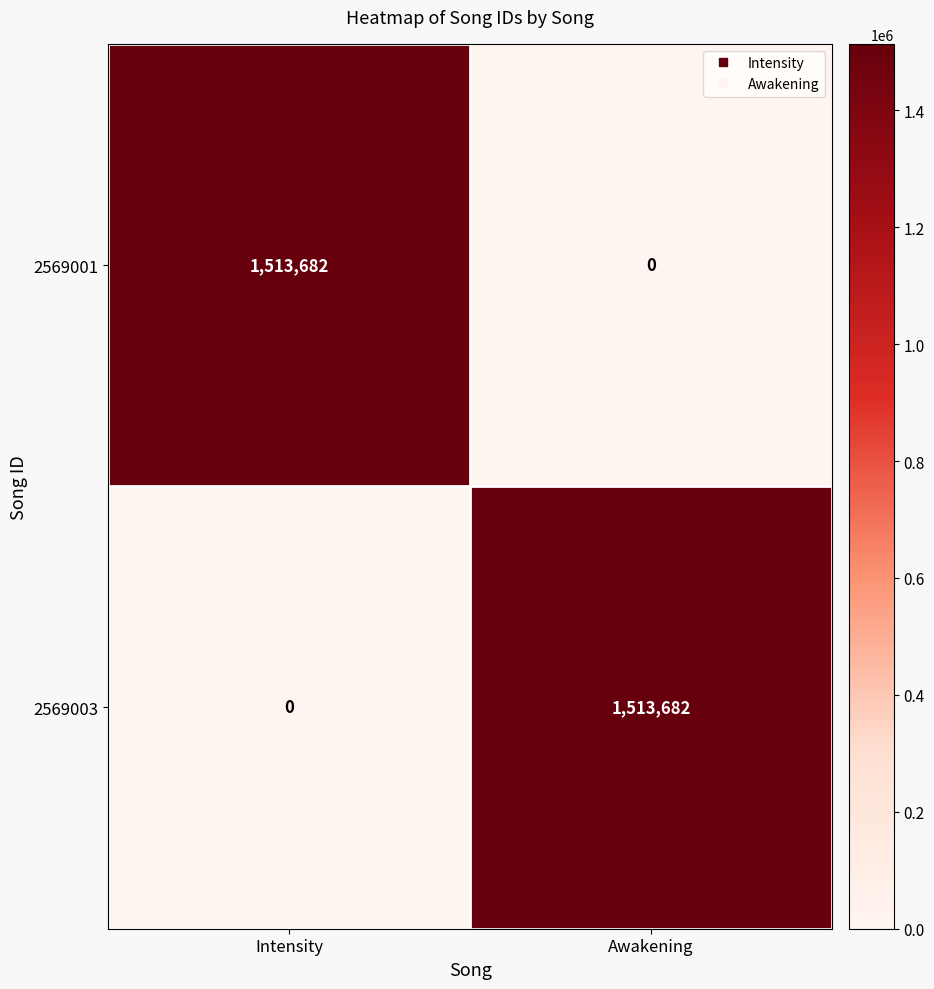

What is the total value across all series at Intensity?

1513682